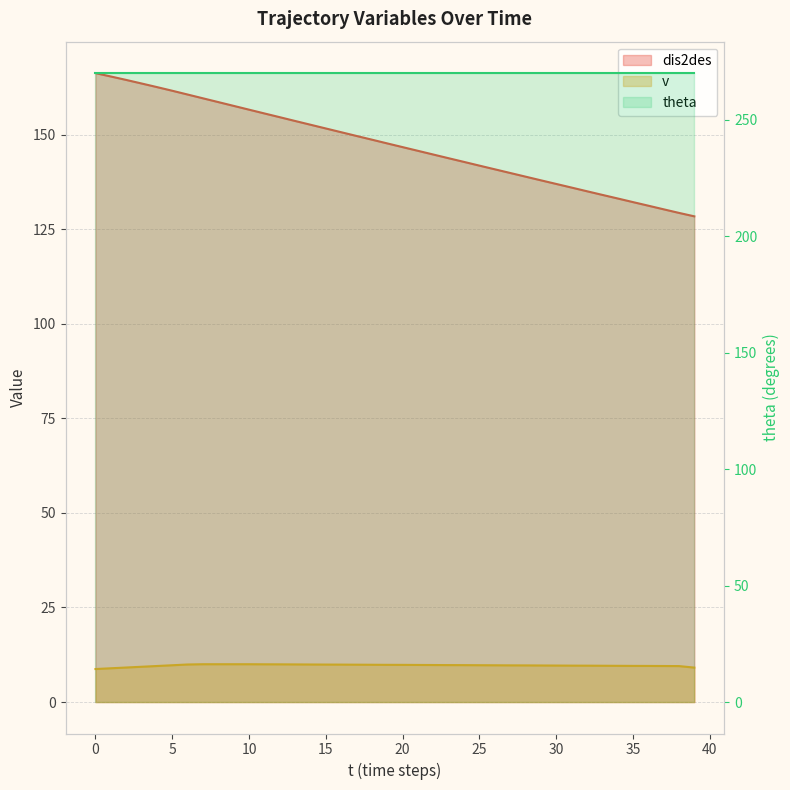

Which series has the largest range (max minus min)?

dis2des